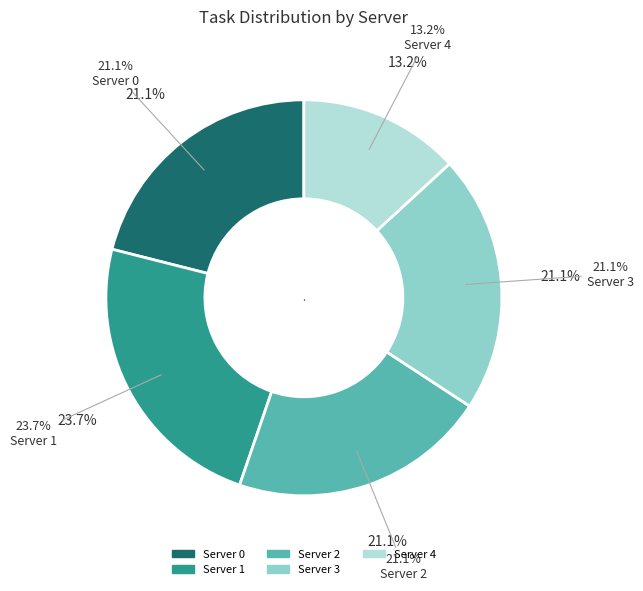

Which category has the biggest portion of the pie?

Server 1